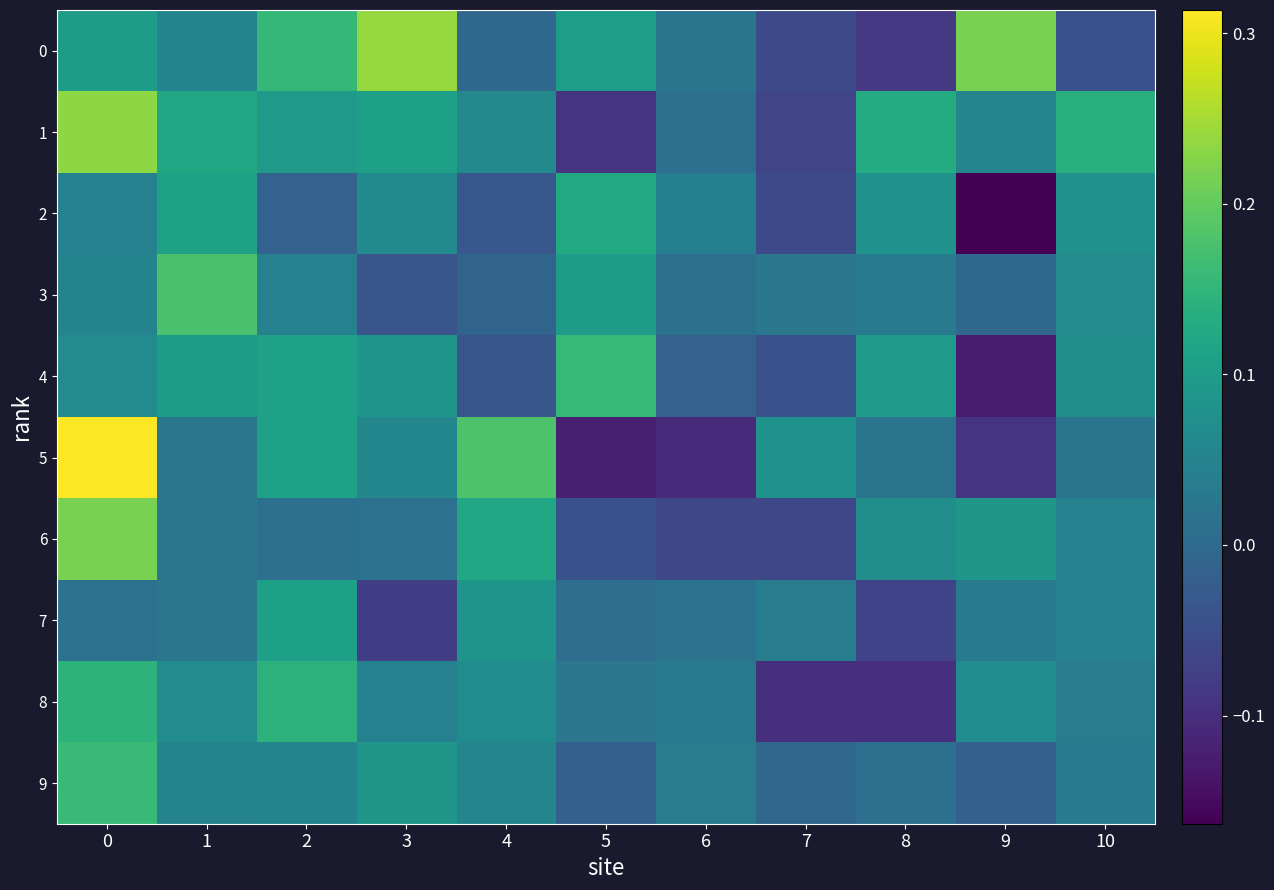

Reading left to right, transcribe all the data shown in this chart.

0: 0=0.1	1=0.1	2=0.2	3=0.2	4=-0.0	5=0.1	6=0.0	7=-0.1	8=-0.1	9=0.2	10=-0.0
1: 0=0.2	1=0.1	2=0.1	3=0.1	4=0.1	5=-0.1	6=0.0	7=-0.1	8=0.1	9=0.1	10=0.1
2: 0=0.0	1=0.1	2=-0.0	3=0.1	4=-0.0	5=0.1	6=0.0	7=-0.1	8=0.1	9=-0.2	10=0.1
3: 0=0.0	1=0.2	2=0.0	3=-0.0	4=-0.0	5=0.1	6=0.0	7=0.0	8=0.0	9=-0.0	10=0.1
4: 0=0.1	1=0.1	2=0.1	3=0.1	4=-0.0	5=0.2	6=-0.0	7=-0.0	8=0.1	9=-0.1	10=0.1
5: 0=0.3	1=0.0	2=0.1	3=0.1	4=0.2	5=-0.1	6=-0.1	7=0.1	8=0.0	9=-0.1	10=0.0
6: 0=0.2	1=0.0	2=0.0	3=0.0	4=0.1	5=-0.0	6=-0.1	7=-0.1	8=0.1	9=0.1	10=0.0
7: 0=0.0	1=0.0	2=0.1	3=-0.1	4=0.1	5=0.0	6=0.0	7=0.0	8=-0.1	9=0.0	10=0.0
8: 0=0.1	1=0.1	2=0.1	3=0.0	4=0.1	5=0.0	6=0.0	7=-0.1	8=-0.1	9=0.1	10=0.0
9: 0=0.2	1=0.0	2=0.1	3=0.1	4=0.1	5=-0.0	6=0.0	7=-0.0	8=0.0	9=-0.0	10=0.0